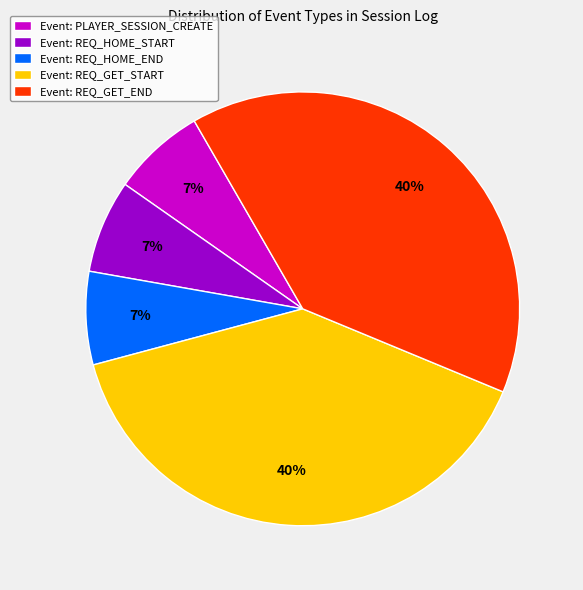

Count the number of slices in the pie.

5